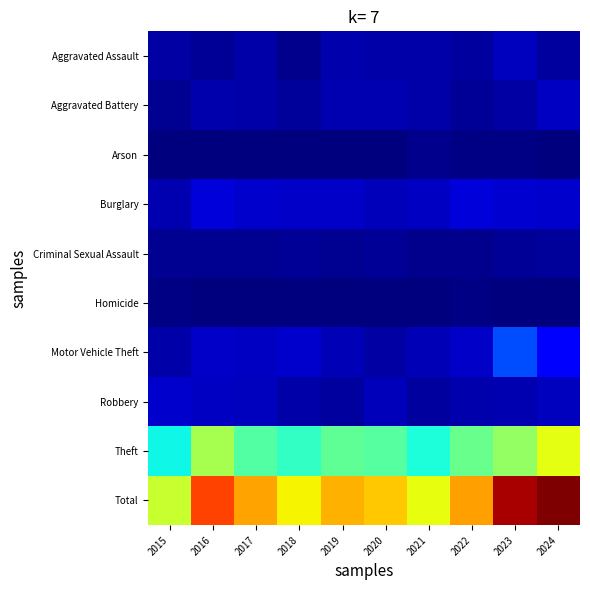

Reading left to right, transcribe all the data shown in this chart.

Aggravated Assault: 2015=13	2016=9	2017=15	2018=6	2019=17	2020=16	2021=16	2022=12	2023=23	2024=12
Aggravated Battery: 2015=7	2016=17	2017=16	2018=11	2019=19	2020=18	2021=16	2022=9	2023=13	2024=25
Arson: 2015=0	2016=0	2017=0	2018=1	2019=1	2020=1	2021=5	2022=2	2023=2	2024=1
Burglary: 2015=18	2016=33	2017=29	2018=27	2019=27	2020=21	2021=25	2022=33	2023=30	2024=29
Criminal Sexual Assault: 2015=7	2016=7	2017=8	2018=9	2019=8	2020=9	2021=6	2022=6	2023=9	2024=11
Homicide: 2015=2	2016=0	2017=1	2018=0	2019=0	2020=0	2021=1	2022=2	2023=1	2024=0
Motor Vehicle Theft: 2015=16	2016=27	2017=25	2018=28	2019=20	2020=13	2021=20	2022=27	2023=83	2024=52
Robbery: 2015=29	2016=25	2017=24	2018=16	2019=12	2020=22	2021=12	2022=17	2023=19	2024=24
Theft: 2015=153	2016=228	2017=186	2018=170	2019=193	2020=188	2021=159	2022=197	2023=218	2024=259
Total: 2015=245	2016=346	2017=304	2018=268	2019=297	2020=288	2021=260	2022=305	2023=398	2024=413